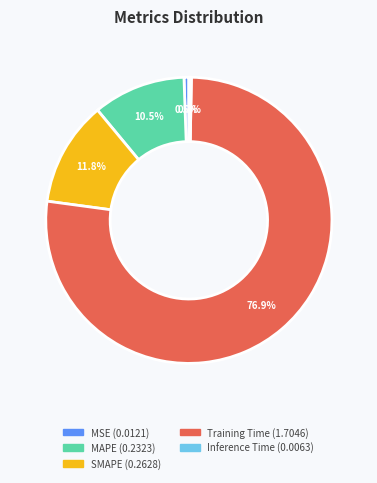

Which slice is the largest?

Training Time